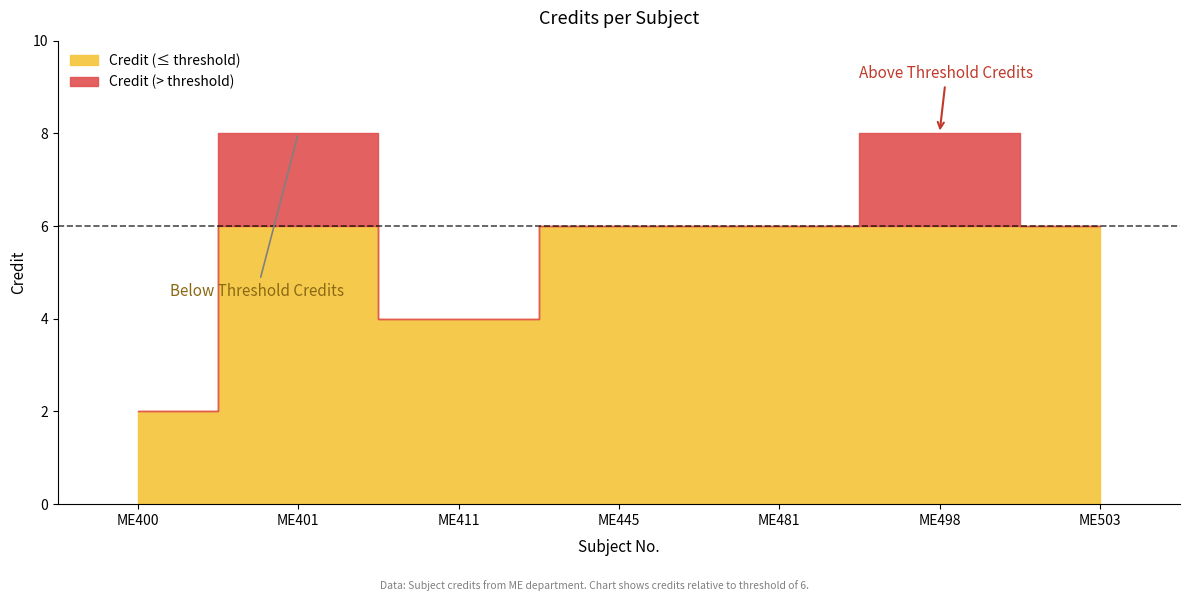

Which category has the highest value across all series?

ME401